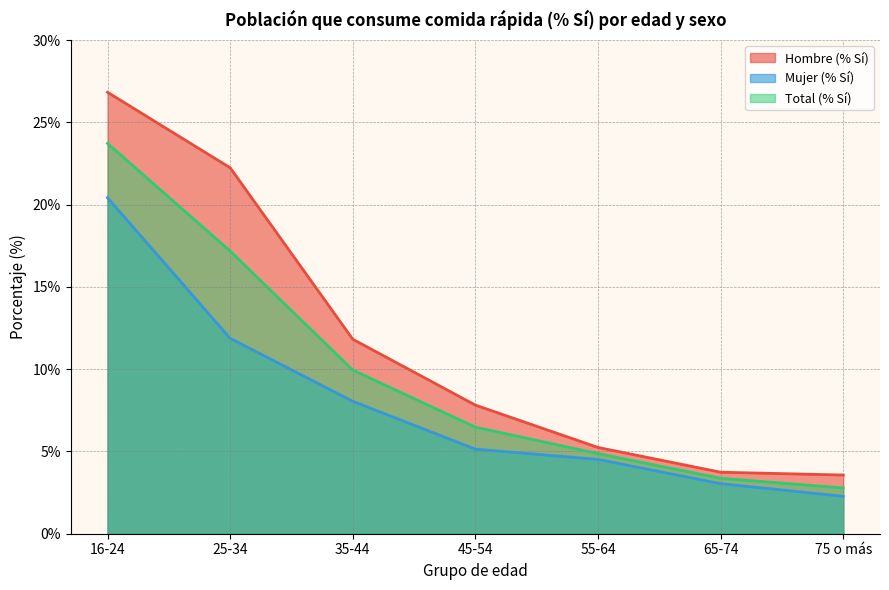

What is the smallest value displayed?

2.3